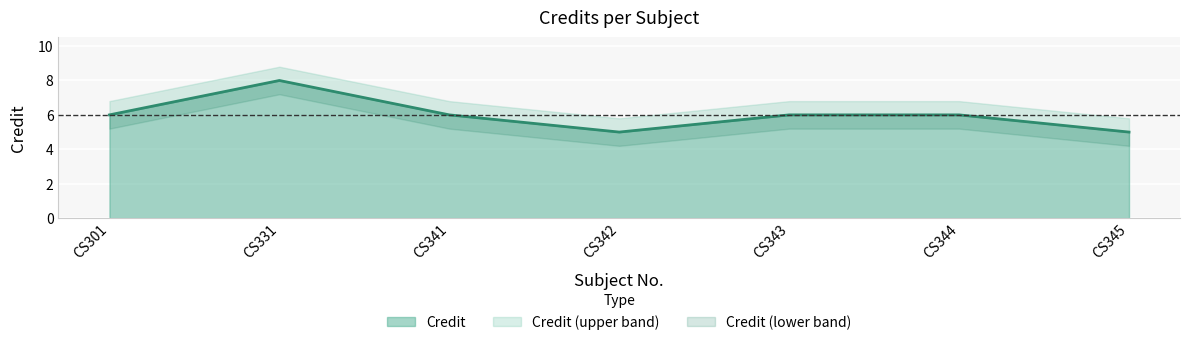

The Credit series shows 6 at CS343. True or false?

True